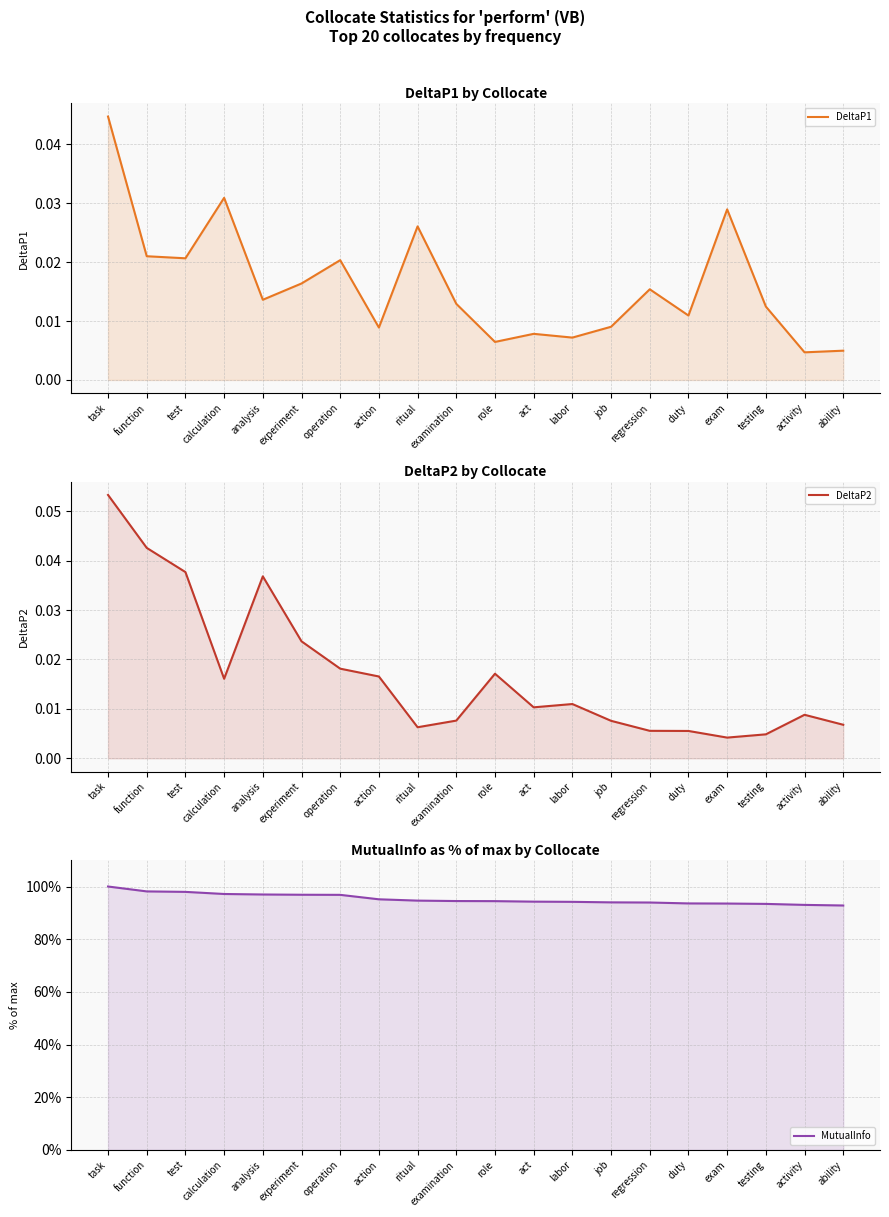

Reading left to right, list all the values displayed in this chart.

DeltaP1: task=0.0	function=0.0	test=0.0	calculation=0.0	analysis=0.0	experiment=0.0	operation=0.0	action=0.0	ritual=0.0	examination=0.0	role=0.0	act=0.0	labor=0.0	job=0.0	regression=0.0	duty=0.0	exam=0.0	testing=0.0	activity=0.0	ability=0.0
DeltaP2: task=0.1	function=0.0	test=0.0	calculation=0.0	analysis=0.0	experiment=0.0	operation=0.0	action=0.0	ritual=0.0	examination=0.0	role=0.0	act=0.0	labor=0.0	job=0.0	regression=0.0	duty=0.0	exam=0.0	testing=0.0	activity=0.0	ability=0.0
MutualInfo: task=100.0	function=98.1	test=98.0	calculation=97.2	analysis=97.0	experiment=96.9	operation=96.8	action=95.1	ritual=94.6	examination=94.5	role=94.4	act=94.3	labor=94.2	job=94.0	regression=93.9	duty=93.6	exam=93.5	testing=93.4	activity=93.0	ability=92.8